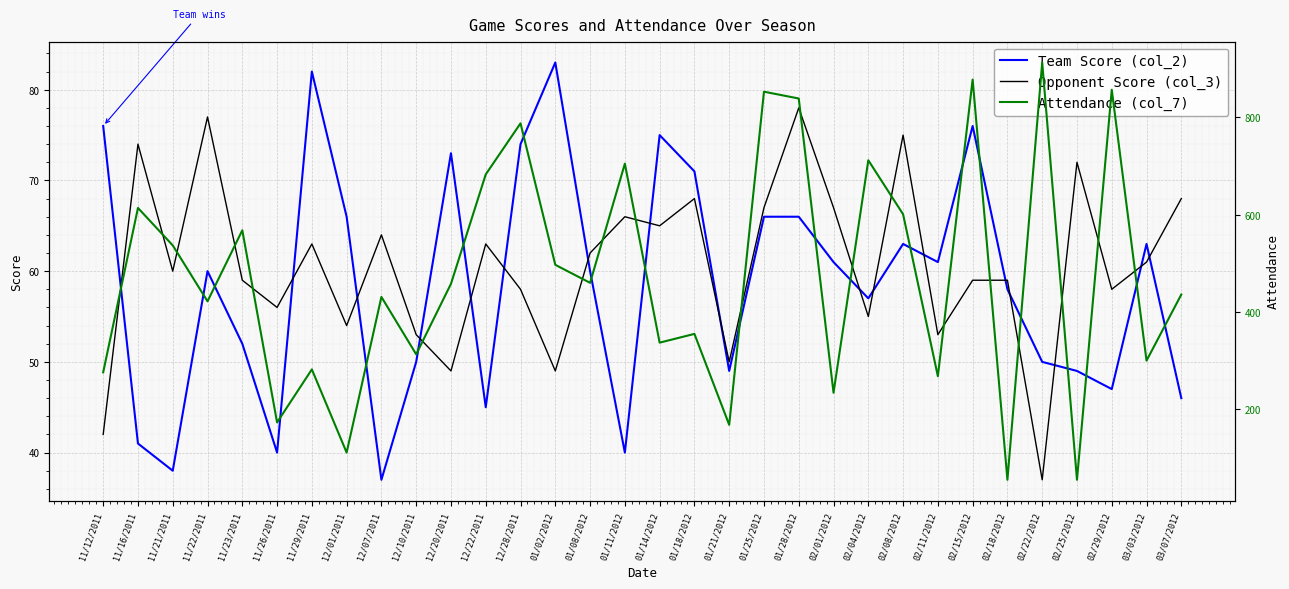

Count the number of data series in this chart.

3